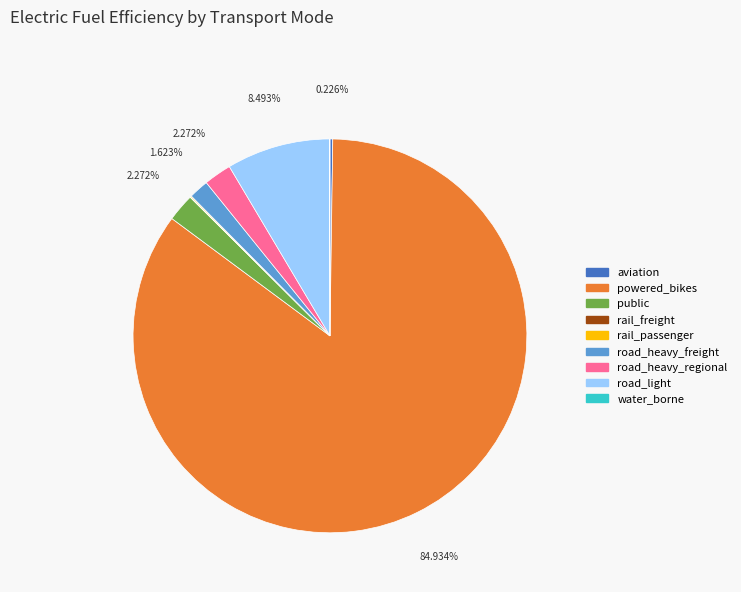

Is there a majority slice in this chart?

Yes